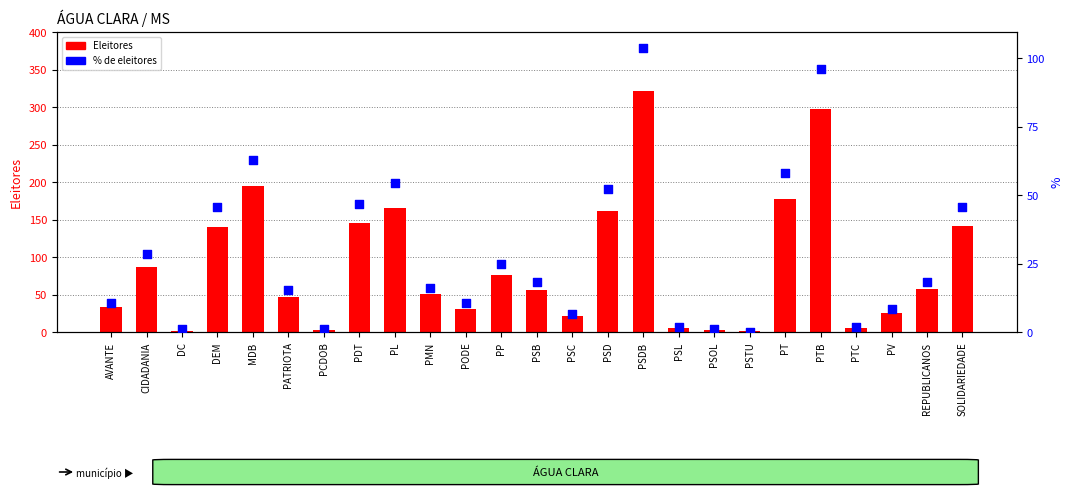

Which series contains the lowest Y value?

%